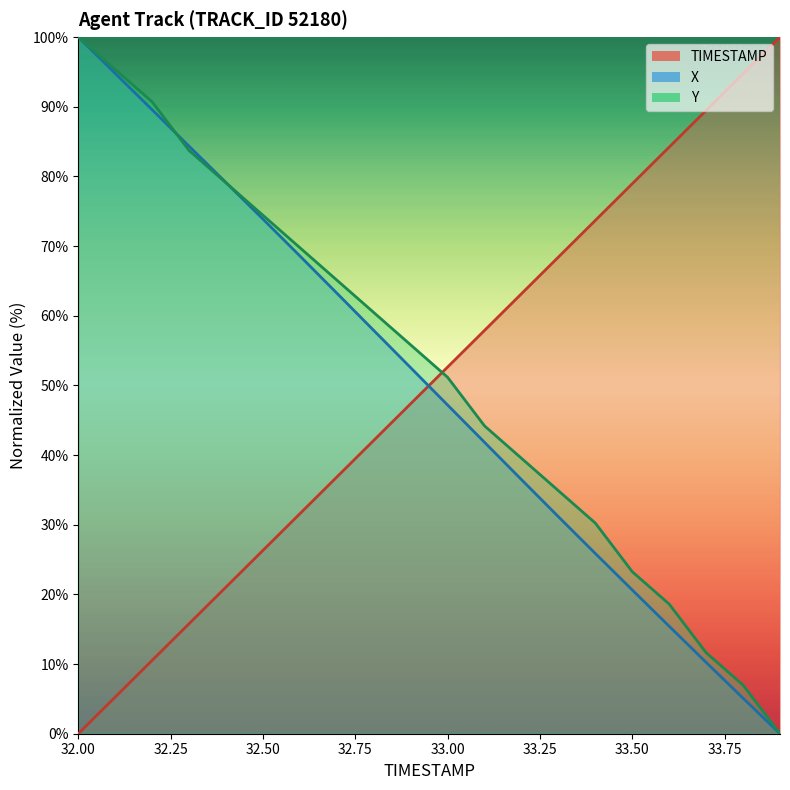

Which series has the largest total across all categories?

Y